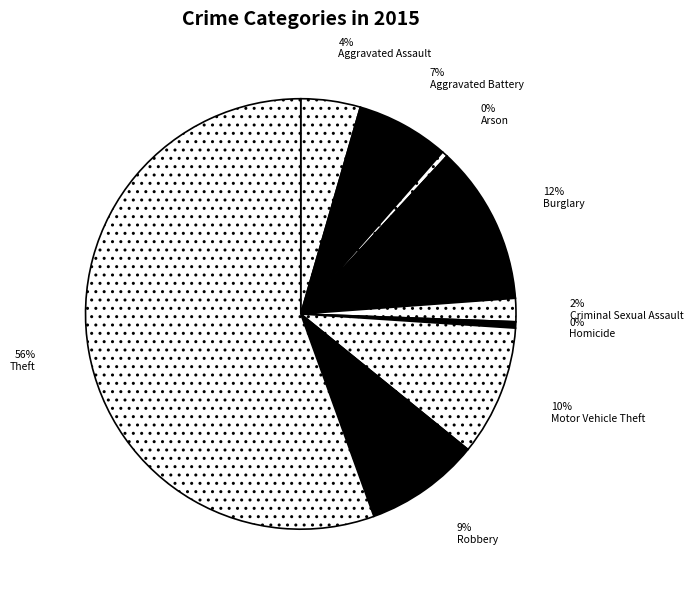

Which slice is the smallest?

Arson